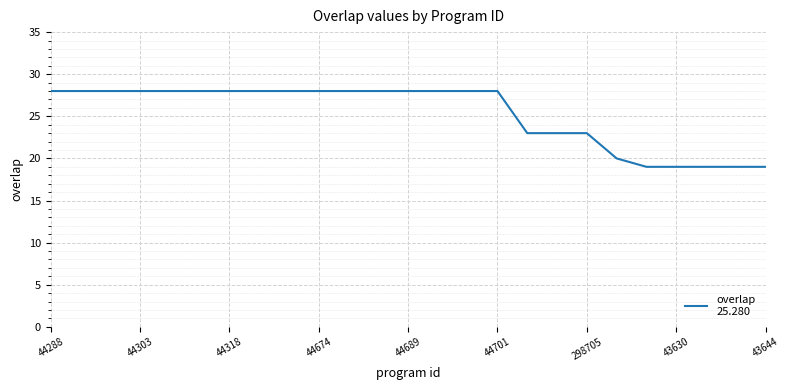

What is the difference between the maximum and minimum values?

9